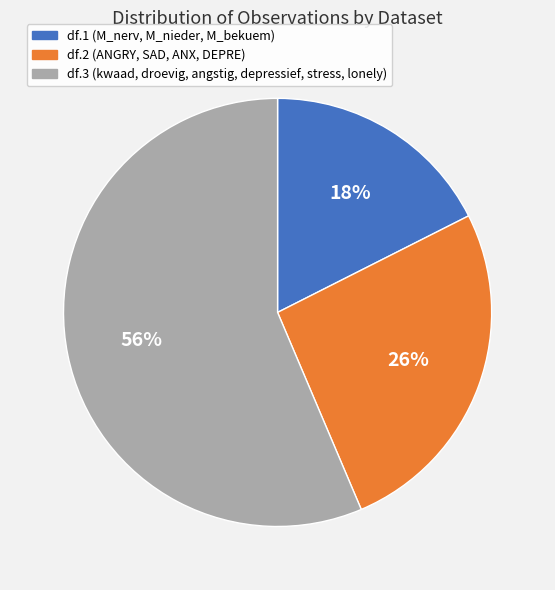

To the nearest percent, what percentage of the pie is df.1 (M_nerv, M_nieder, M_bekuem)?

18%